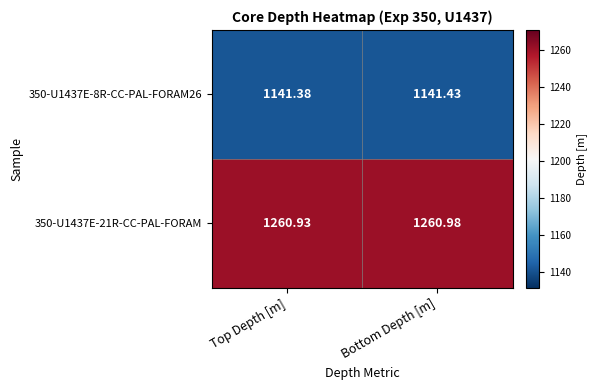

List the labels in order of 350-U1437E-21R-CC-PAL-FORAM value, smallest first.

Top Depth [m], Bottom Depth [m]